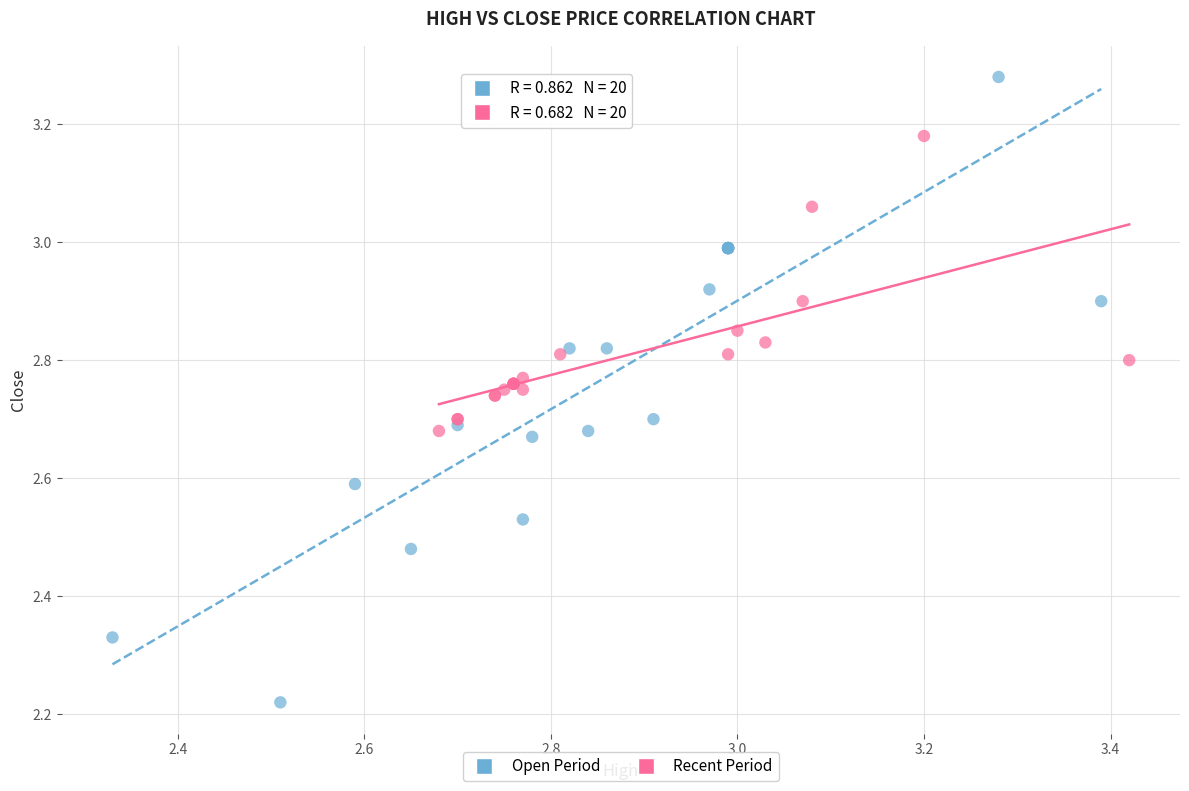

Which series reaches the maximum Y coordinate?

Open Period